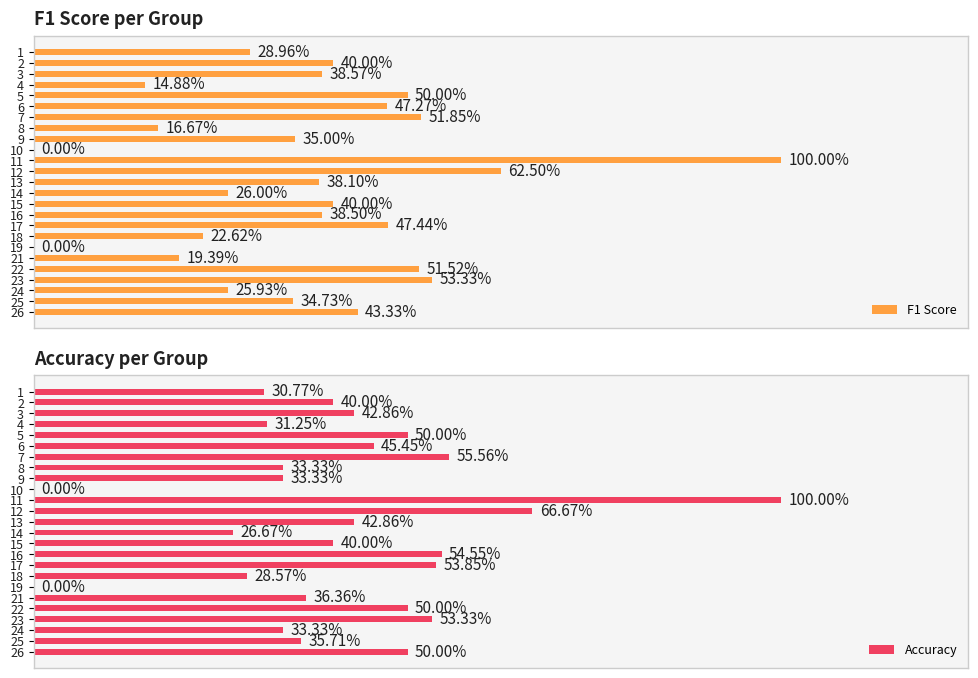

The value of Accuracy at 1 is 0.3. True or false?

True